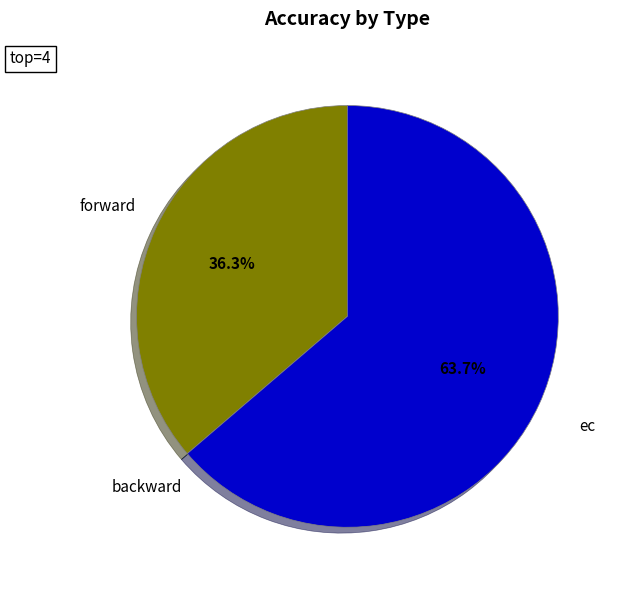

Which category has the biggest portion of the pie?

ec